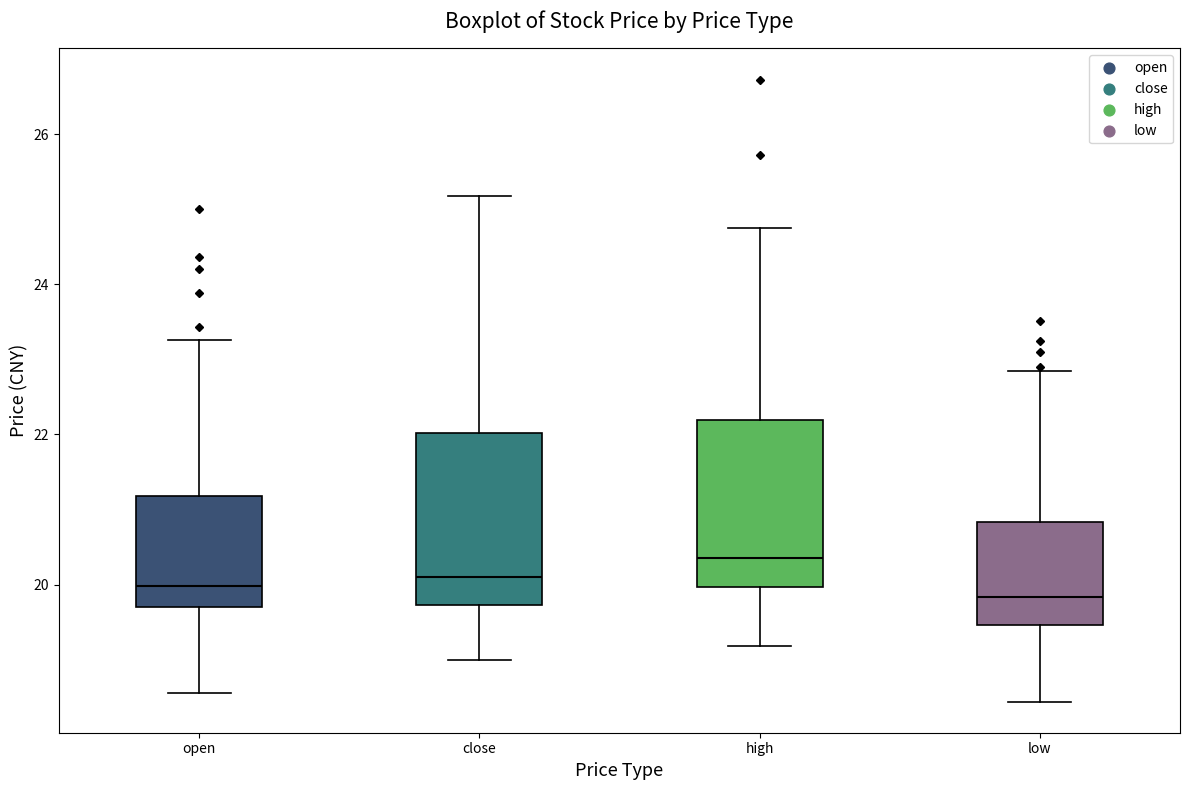

Reading left to right, read every box against the y-axis: the position of its median line, the range the box covers, and the ends of its whiskers. The values are not printed on the chart, so give them approximately, as read against the axis.

open: median 20.0, box 19.6 to 21.2, whiskers 18.6 to 23.2
close: median 20.0, box 19.8 to 22.0, whiskers 19.0 to 25.2
high: median 20.4, box 20.0 to 22.2, whiskers 19.2 to 24.8
low: median 19.8, box 19.4 to 20.8, whiskers 18.4 to 22.8